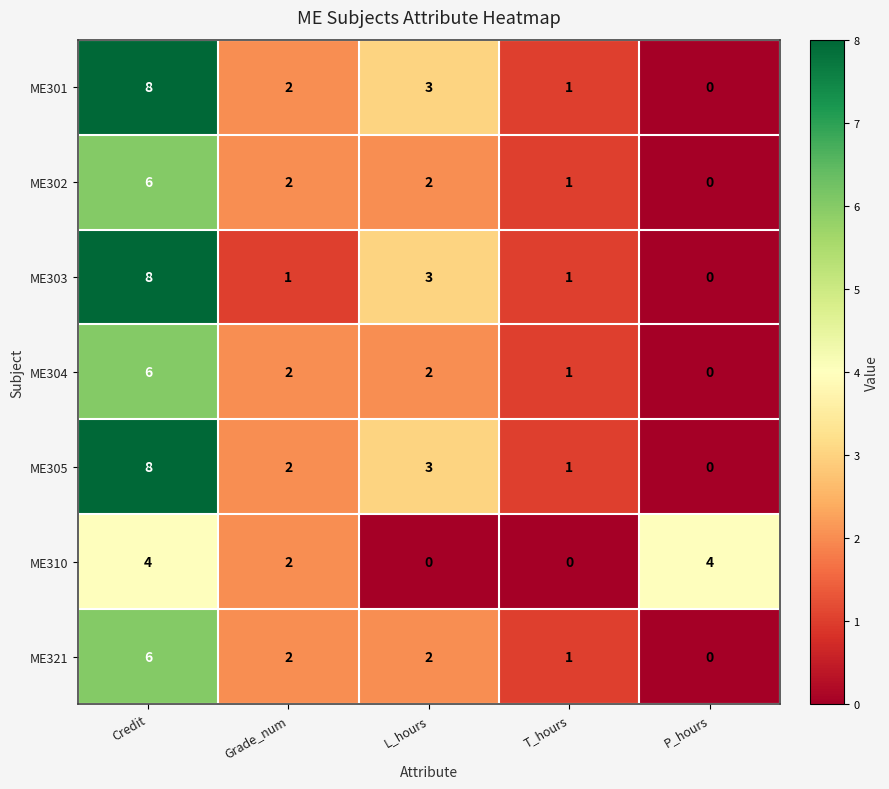

True or false: ME321 has a value of 2 at Grade_num.

True